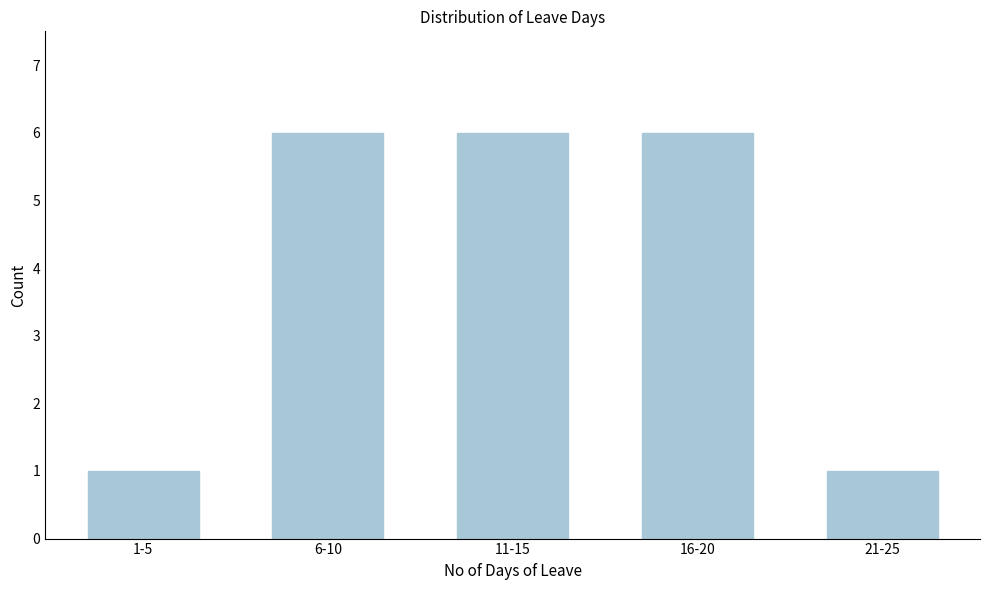

Reading right to left, what are all the values shown in this chart?

21-25=1	16-20=6	11-15=6	6-10=6	1-5=1